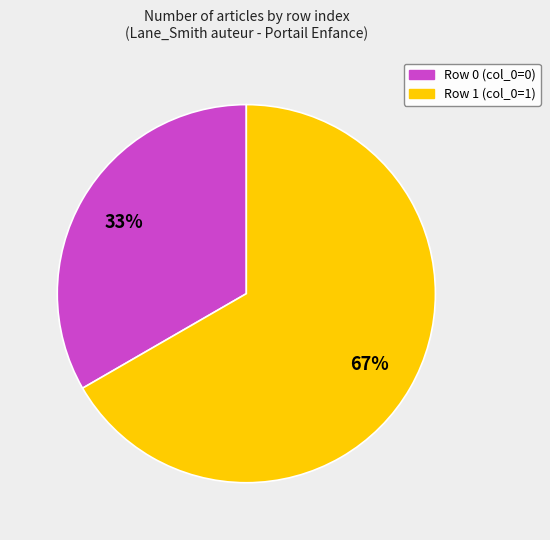

True or false: Row 1 (col_0=1) accounts for 79% of the total.

False